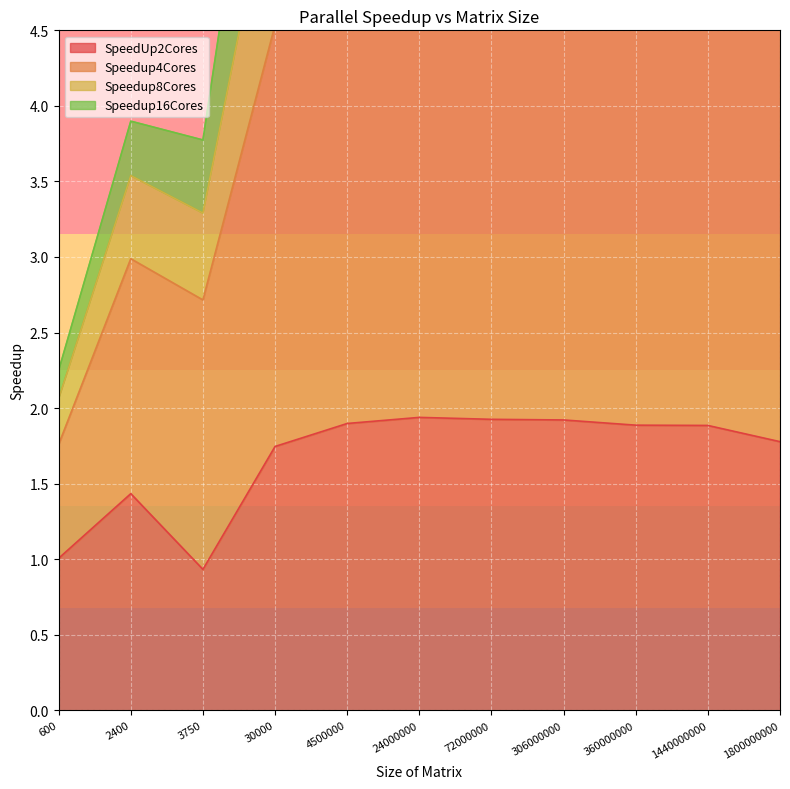

What is the sum of all Speedup8Cores values?

95.4